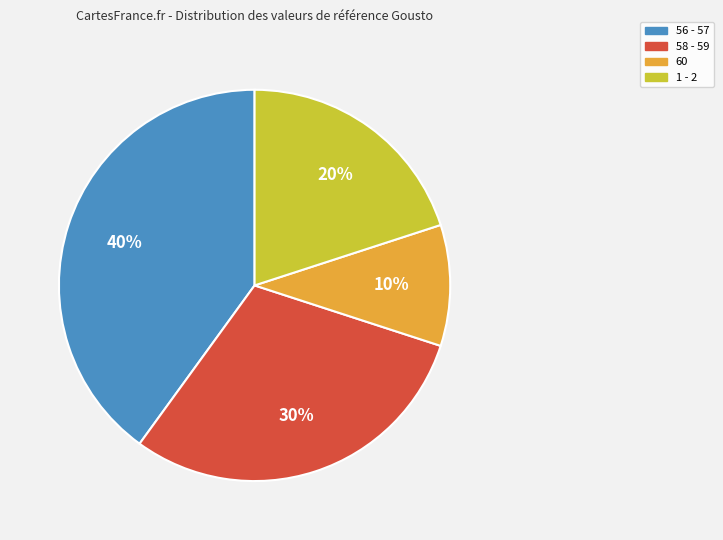

Is there any slice that represents more than half of the pie?

No